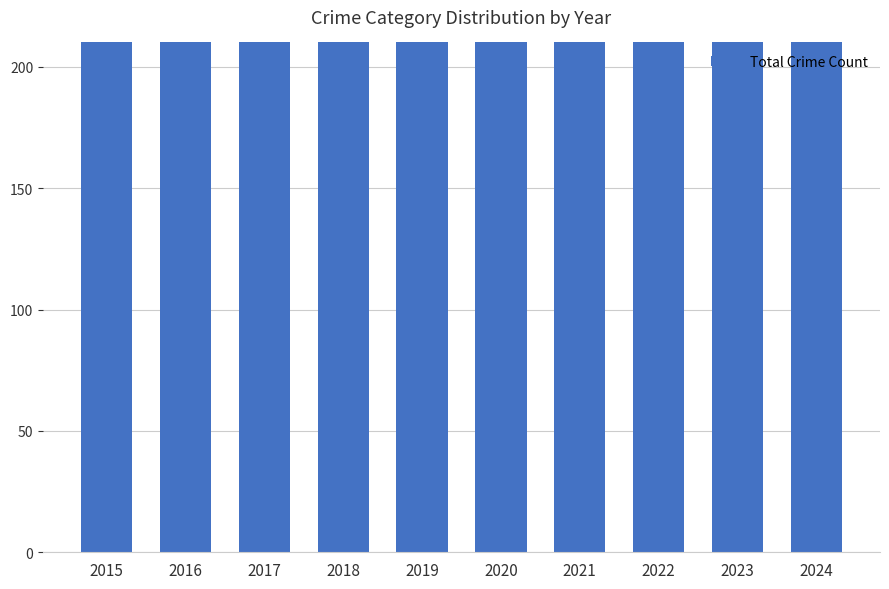

How many bars are there in total?

10